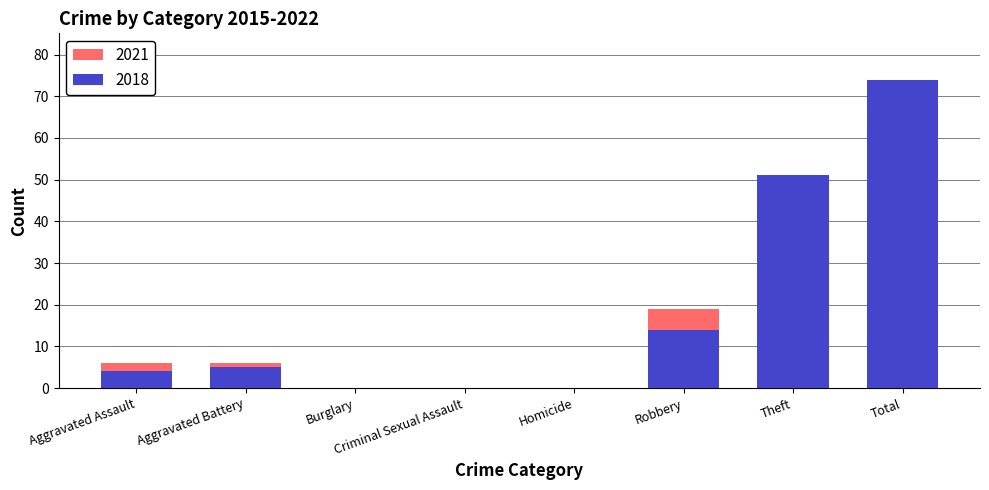

Is the value of 2018 at Criminal Sexual Assault greater than the value of 2021 at Burglary?

No